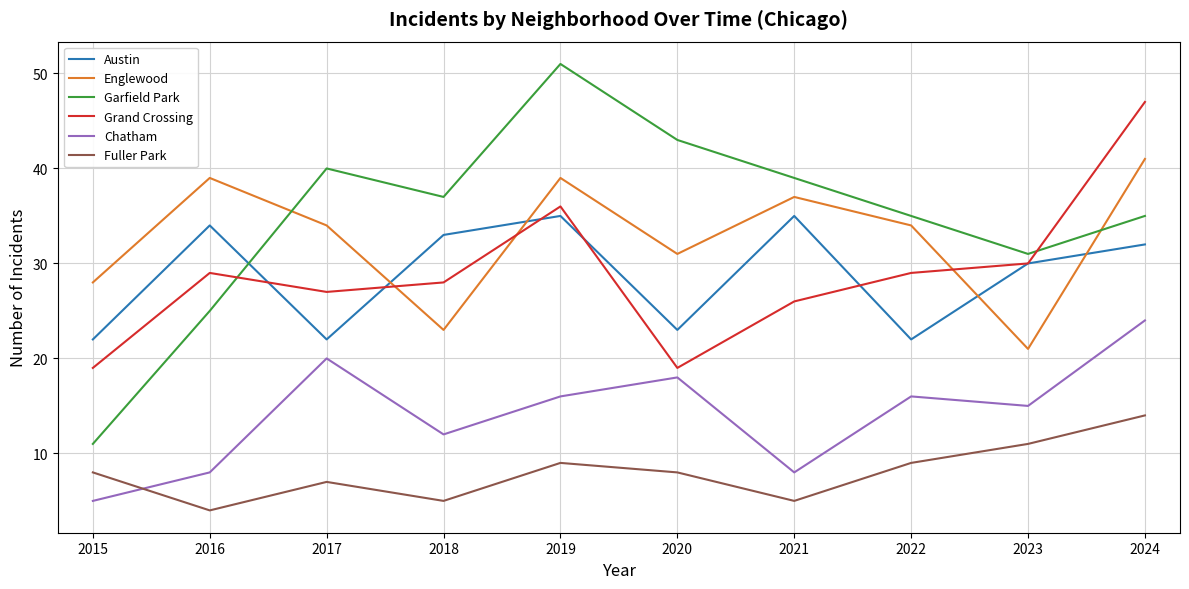

What is the maximum value for Englewood?

41